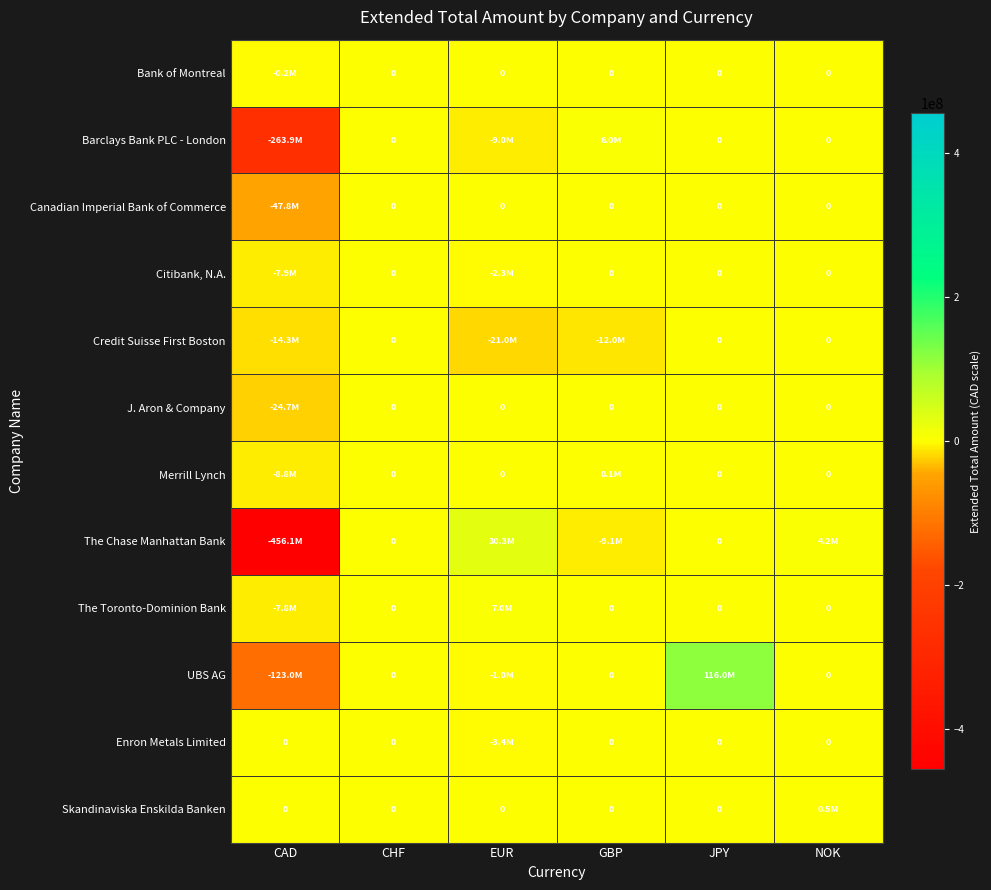

Is it true that J. Aron & Company equals -9791592.4 at NOK?

False